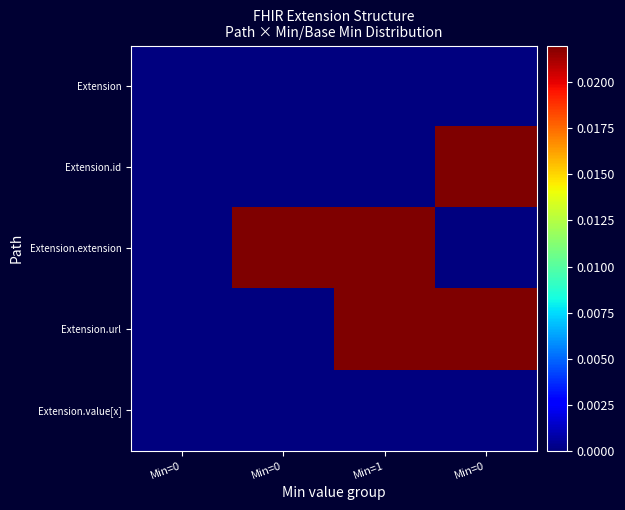

Between Min=0 and Min=1, which is larger?

Min=1